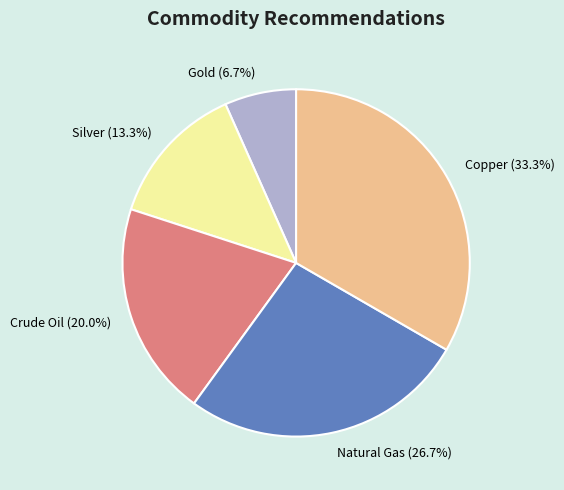

Is Gold the majority of the pie?

No